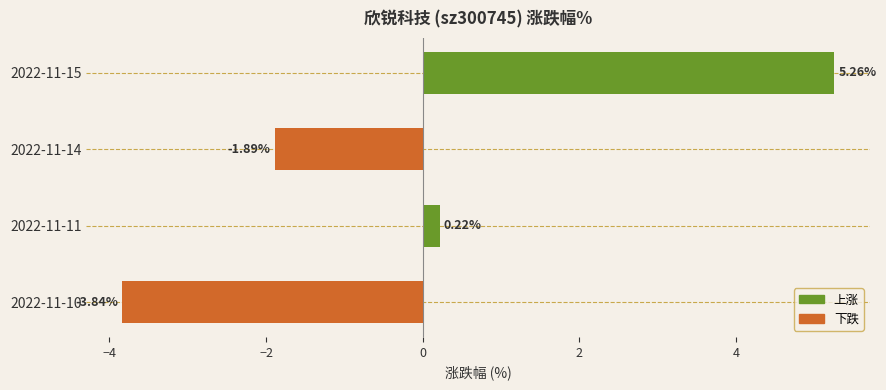

Which has a higher value, 2022-11-11 or 2022-11-14?

2022-11-11